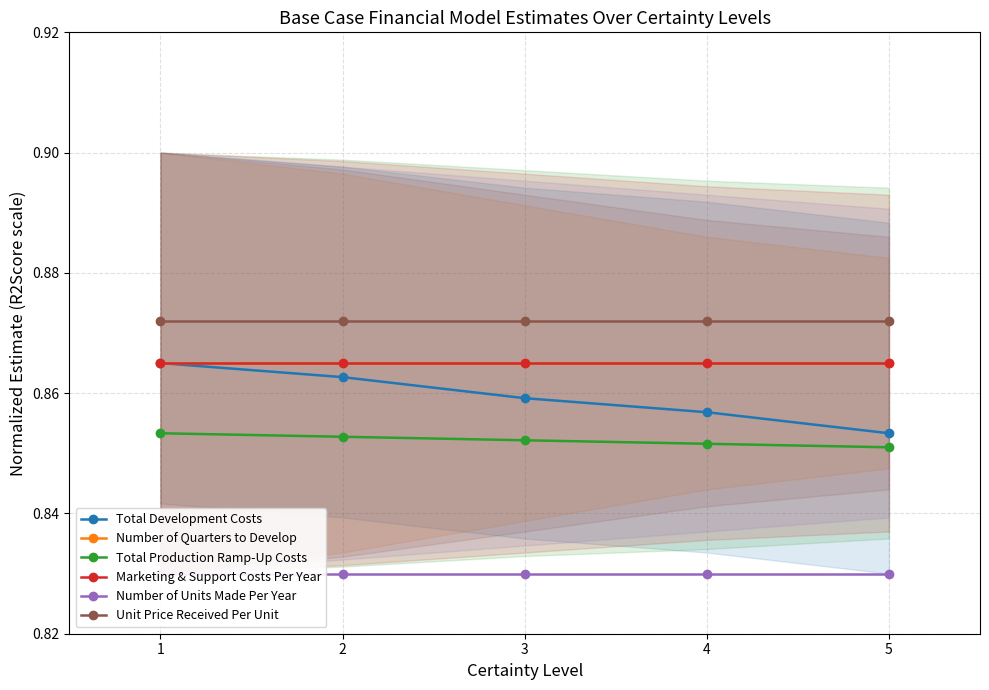

The Number of Quarters to Develop series shows 1.3 at 4. True or false?

False